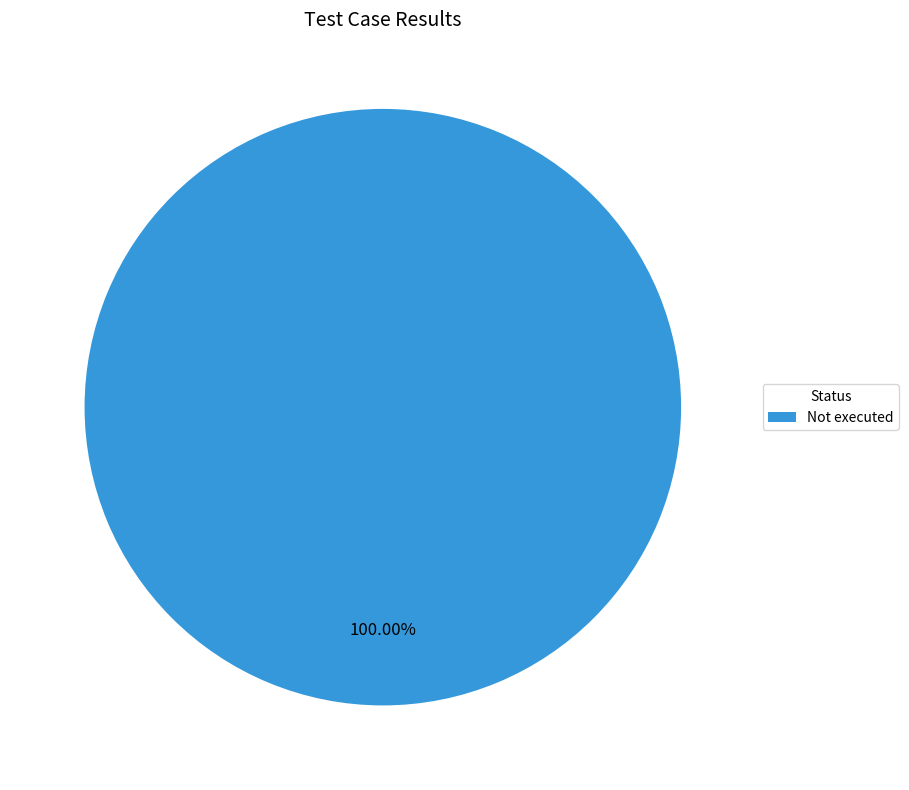

How many slices are in this pie chart?

1